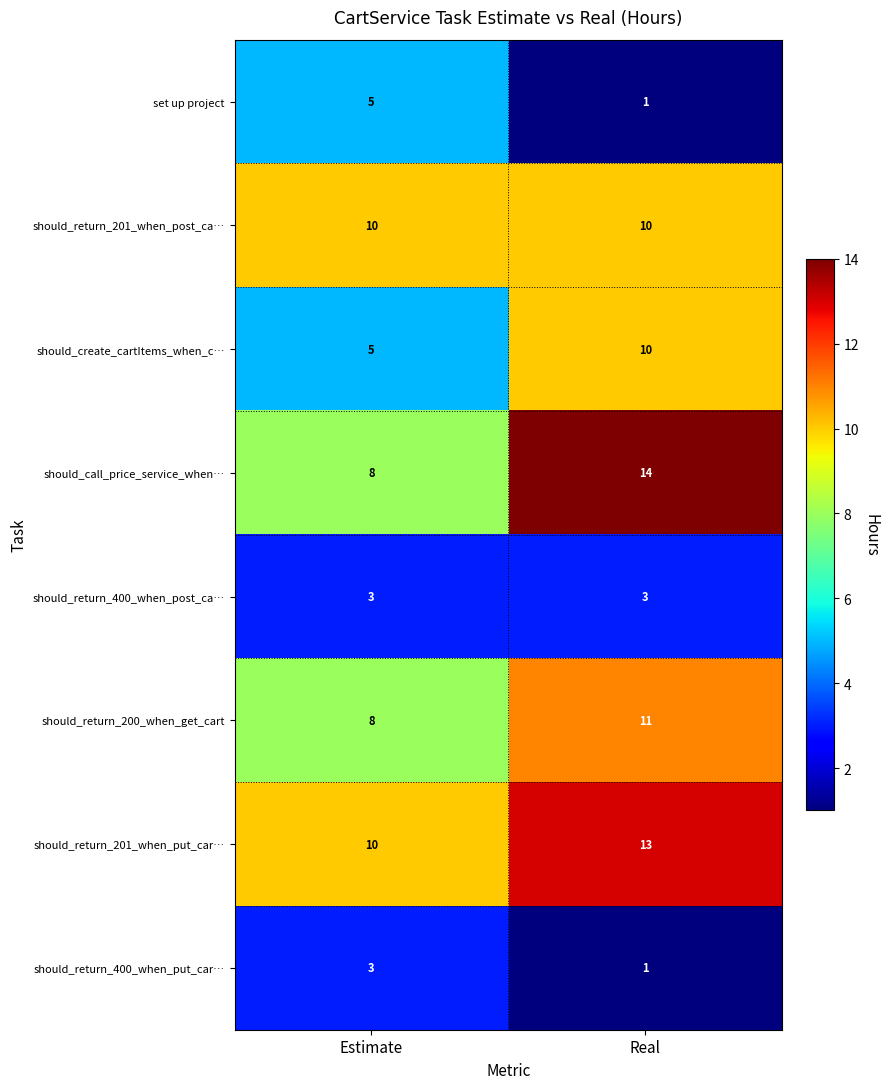

At which category is the sum across all series the highest?

Real